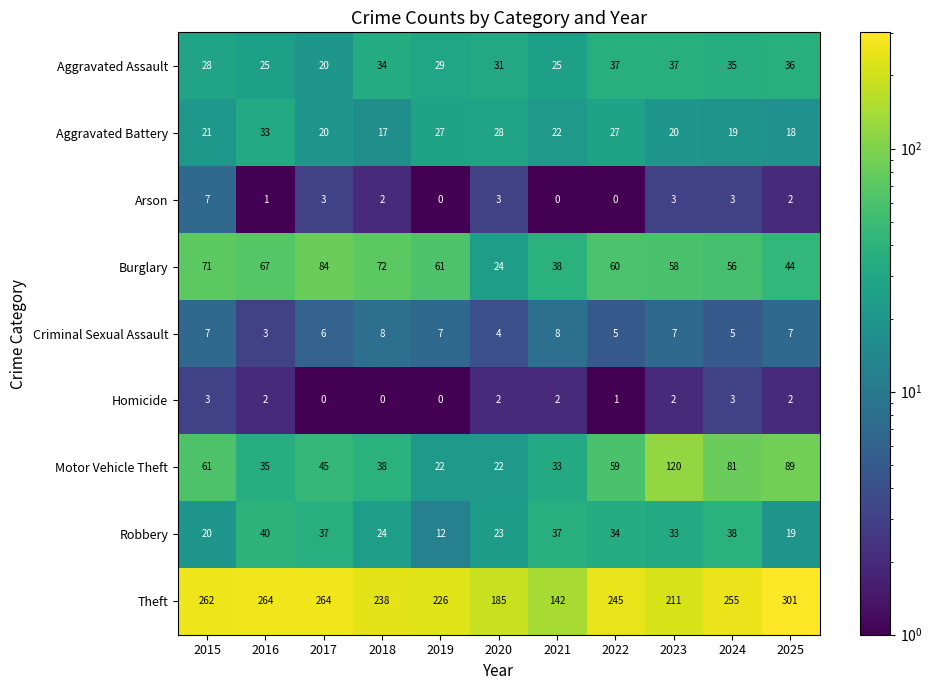

What is the difference between the maximum and minimum values in the Theft series?

159